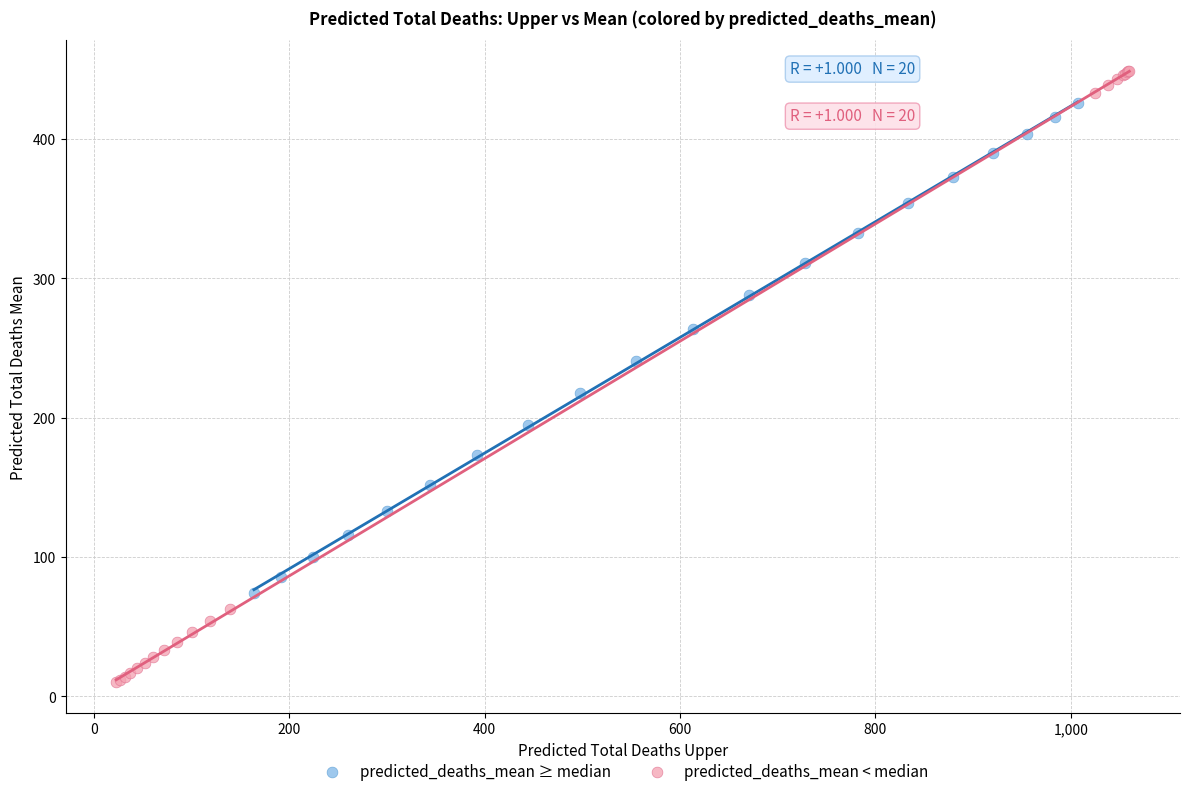

What are all the series names shown in the legend?

predicted_deaths_mean ≥ median, predicted_deaths_mean < median